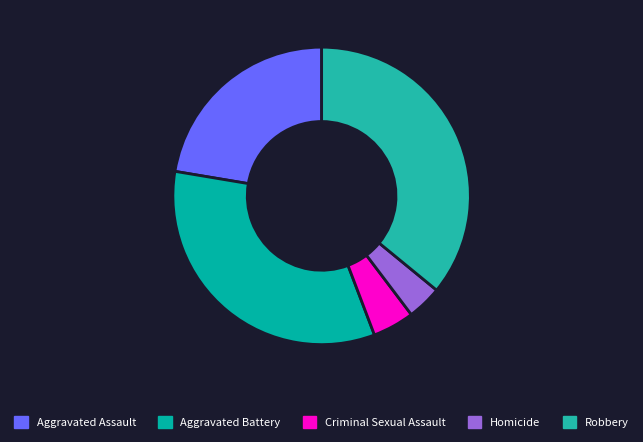

Which slice is the largest?

Robbery